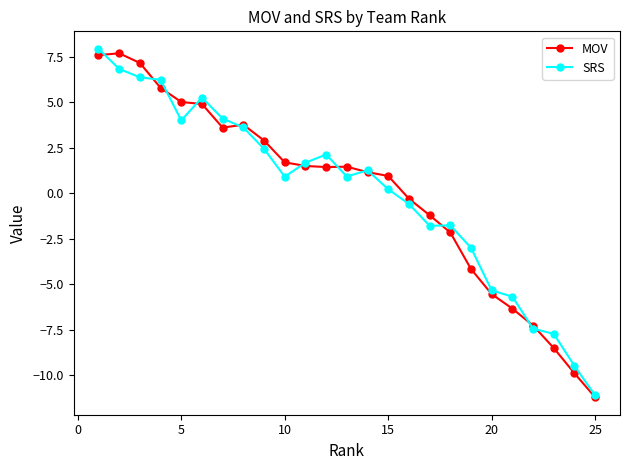

Count the number of categories in the chart.

25